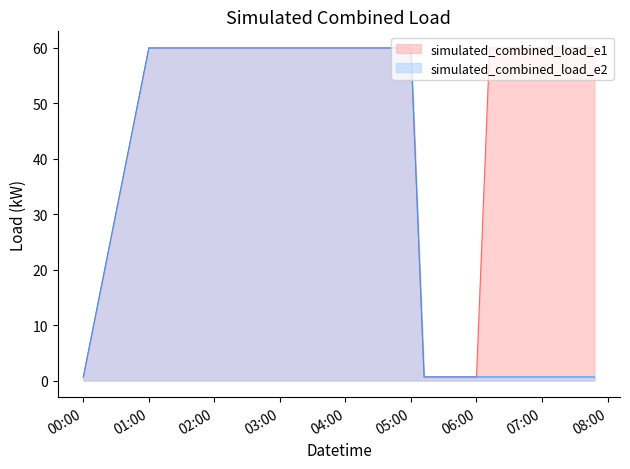

How many lines are shown in the chart?

2